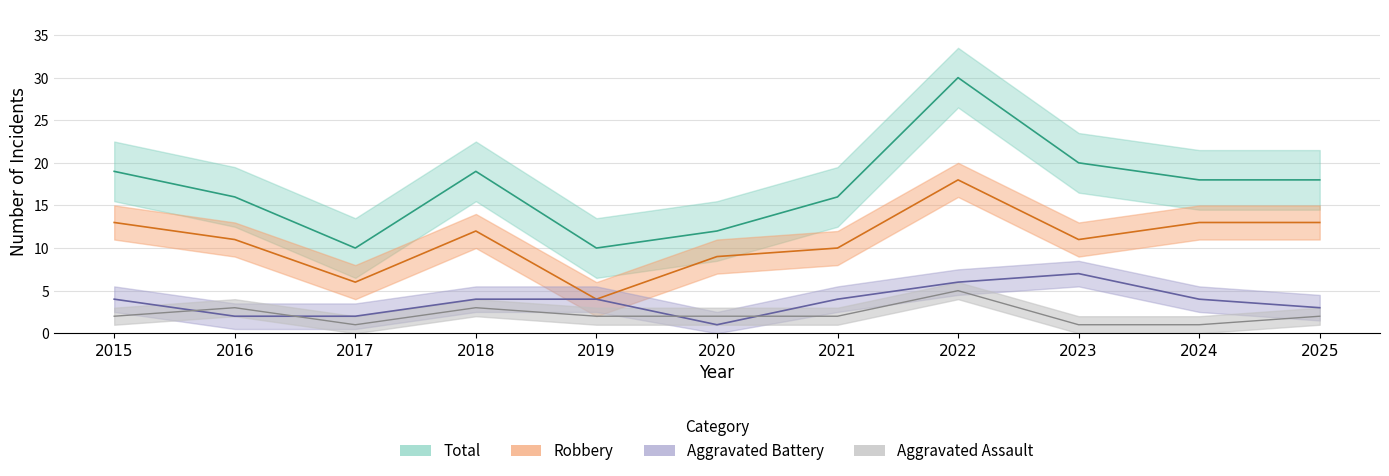

List the labels in order of Robbery value, largest first.

2022, 2015, 2024, 2025, 2018, 2016, 2023, 2021, 2020, 2017, 2019